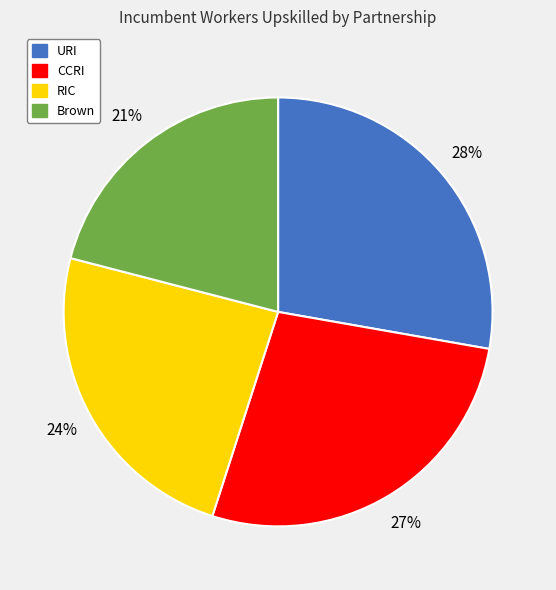

Which slice is the smallest?

Brown